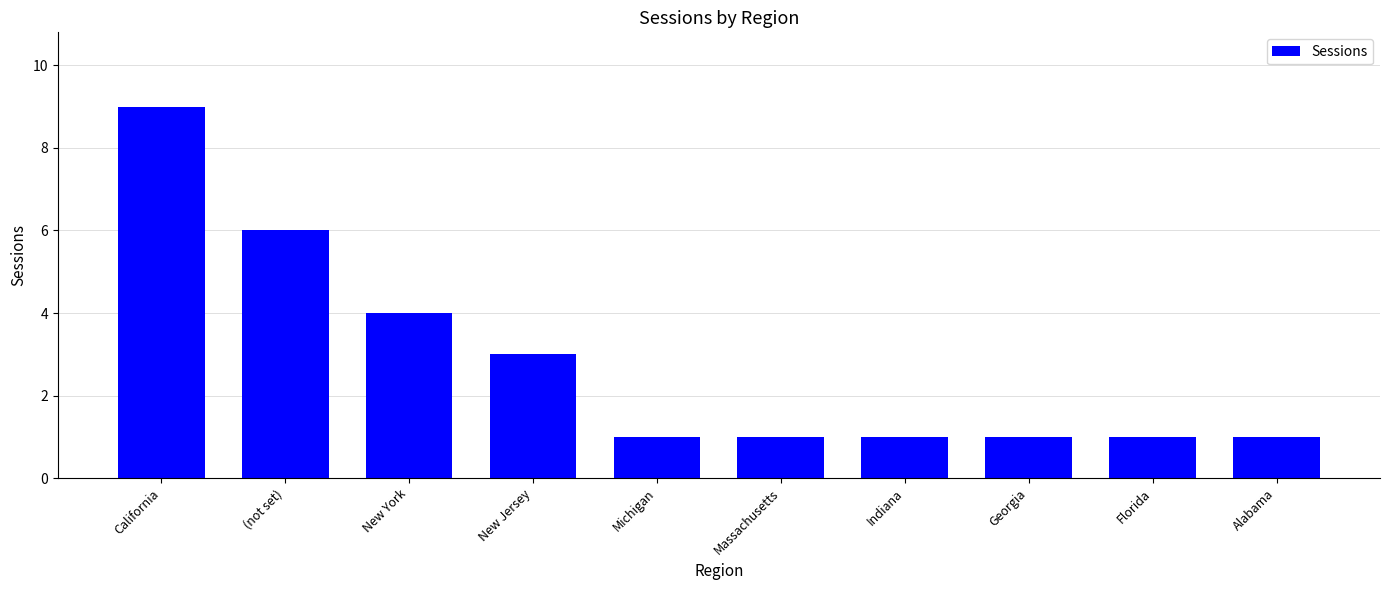

Does the chart contain stacked bars?

No